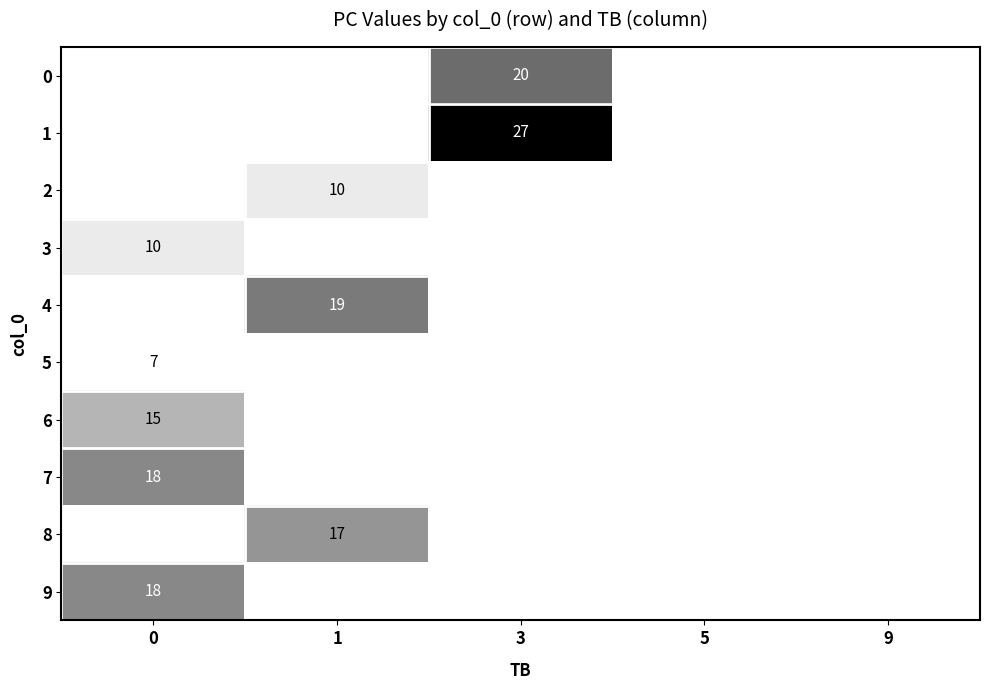

Is the value of row_9 at 0 greater than the value of row_4 at 1?

No